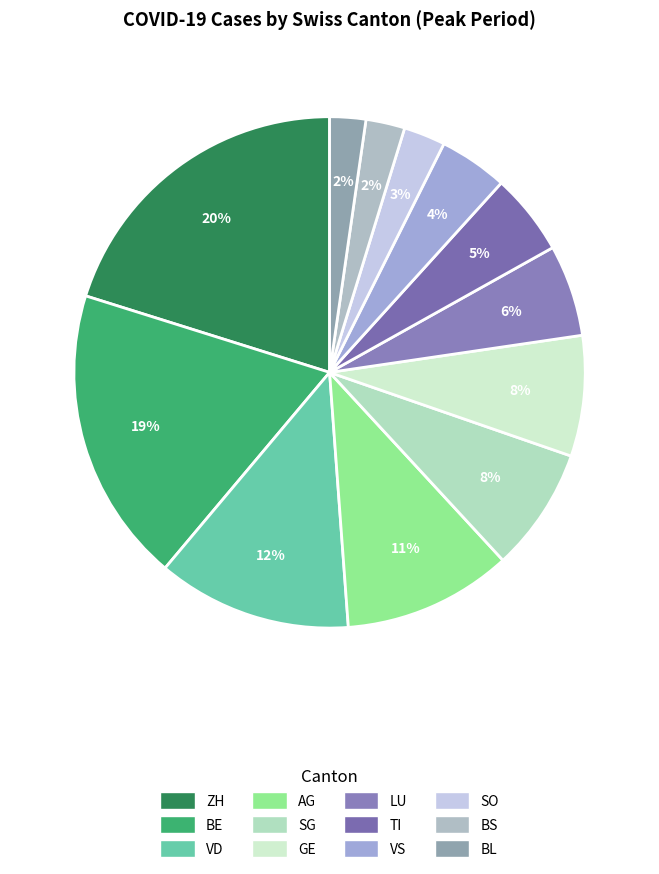

Count the number of slices in the pie.

12